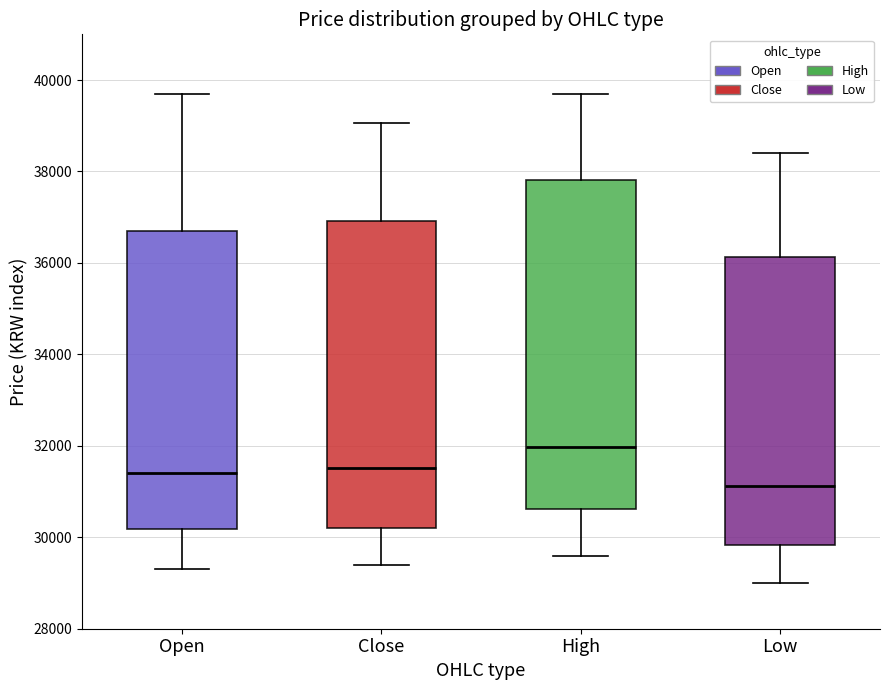

Reading left to right, transcribe this box plot: for each box, give where its median line is, the range the box spans, and where its two whiskers end, as read against the y-axis. The values are not printed on the chart, so give them approximately, as read against the axis.

Open: median 31400, box 30200 to 36800, whiskers 29400 to 39800
Close: median 31600, box 30200 to 37000, whiskers 29400 to 39000
High: median 32000, box 30600 to 37800, whiskers 29600 to 39800
Low: median 31200, box 29800 to 36200, whiskers 29000 to 38400